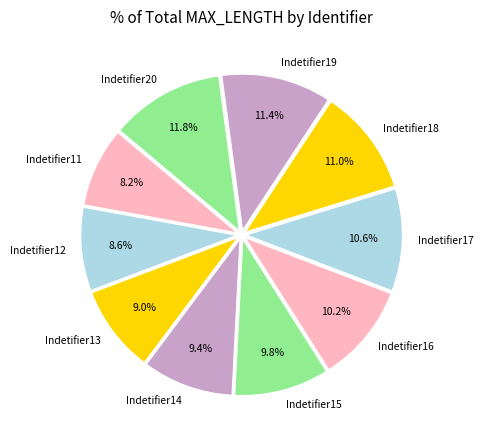

To the nearest percent, what is the difference between the Indetifier19 and Indetifier15 slice percentages?

2%